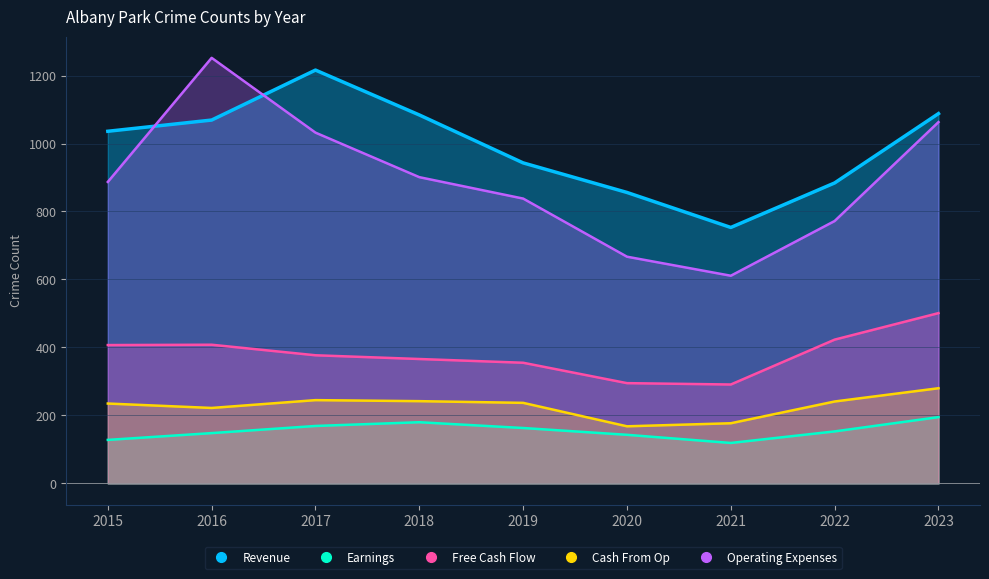

How many intersections are there between Revenue and Operating Expenses?

2